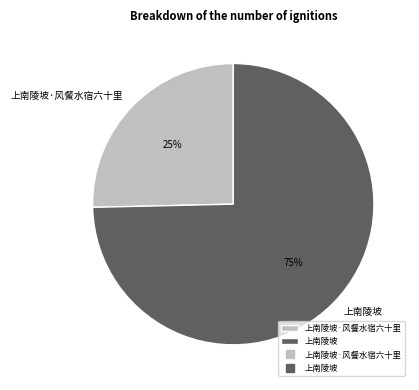

Is it true that 上南陵坡·风餐水宿六十里 is 25% of the pie?

True